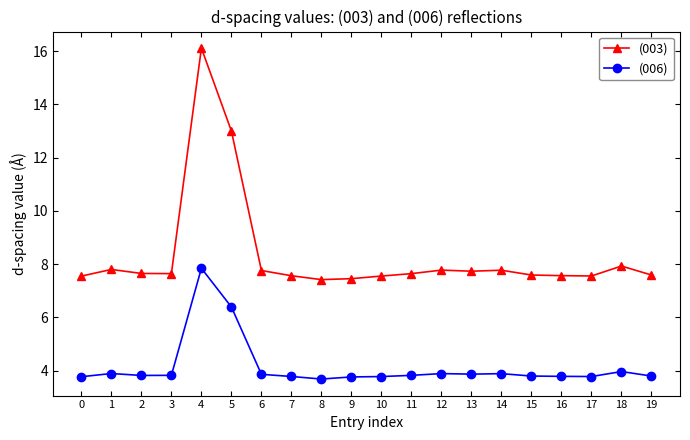

True or false: (006) has more than 2 points higher than both neighbors.

True